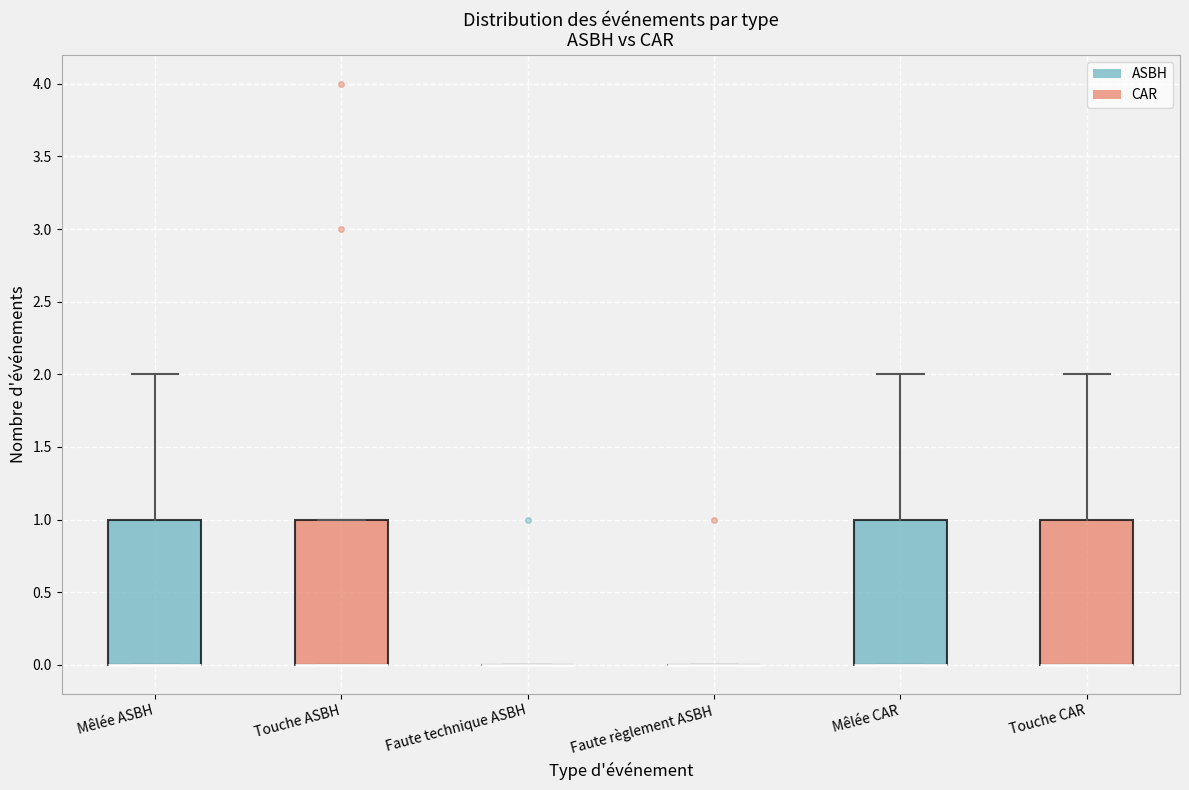

Reading left to right, transcribe this box plot: for each box, give where its median line is, the range the box spans, and where its two whiskers end, as read against the y-axis. The values are not printed on the chart, so give them approximately, as read against the axis.

Mêlée ASBH: median 0 (drawn on the box's lower edge), box 0 to 1, whiskers 0 to 2
Touche ASBH: median 0 (drawn on the box's lower edge), box 0 to 1, whiskers 0 to 1
Faute technique ASBH: box collapsed to a line at 0, whiskers 0 to 0
Faute règlement ASBH: box collapsed to a line at 0, whiskers 0 to 0
Mêlée CAR: median 0 (drawn on the box's lower edge), box 0 to 1, whiskers 0 to 2
Touche CAR: median 0 (drawn on the box's lower edge), box 0 to 1, whiskers 0 to 2